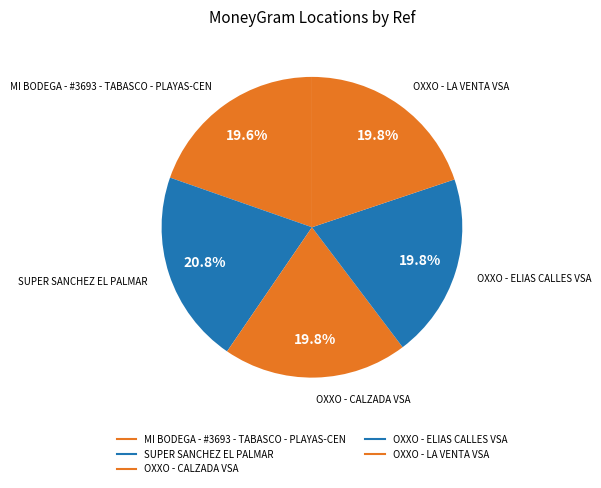

To the nearest percent, what percentage of the pie is MI BODEGA - #3693 - TABASCO - PLAYAS-CEN?

20%